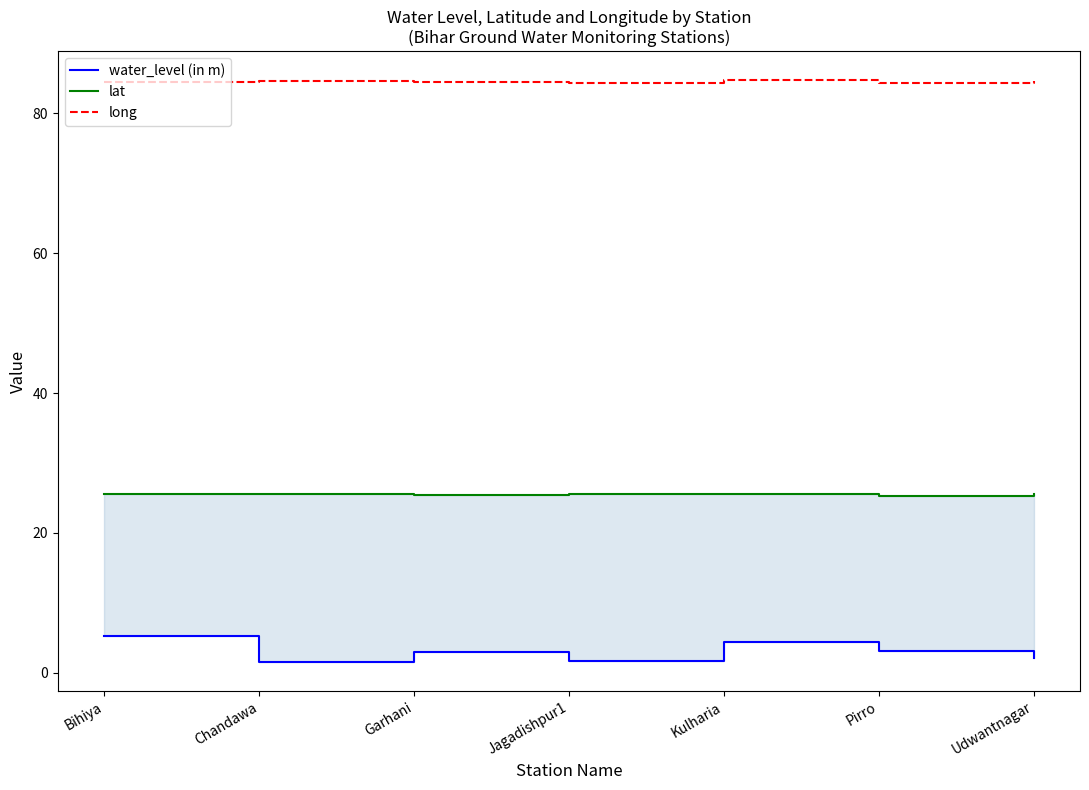

Reading right to left, transcribe all the data shown in this chart.

water_level (in m): 2.1	3.1	4.3	1.7	3.0	1.5	5.3
lat: 25.5	25.3	25.6	25.5	25.4	25.6	25.6
long: 84.6	84.4	84.8	84.4	84.6	84.6	84.5